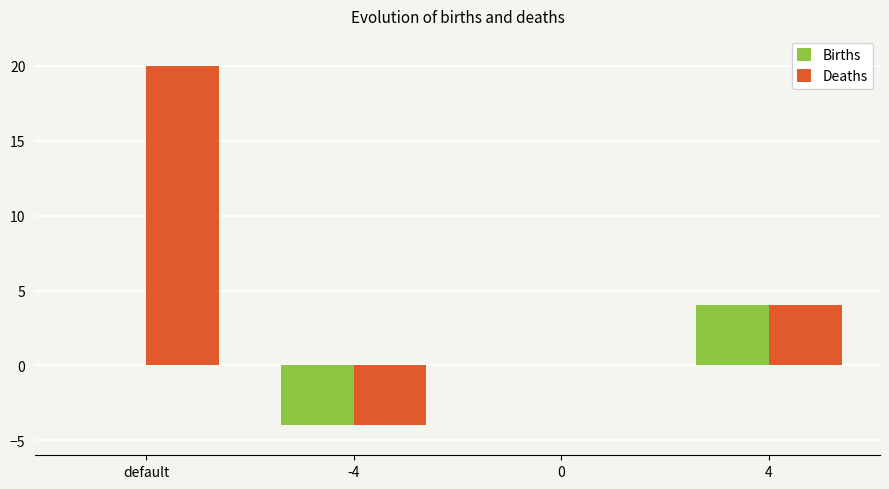

Count the number of categories in the chart.

4